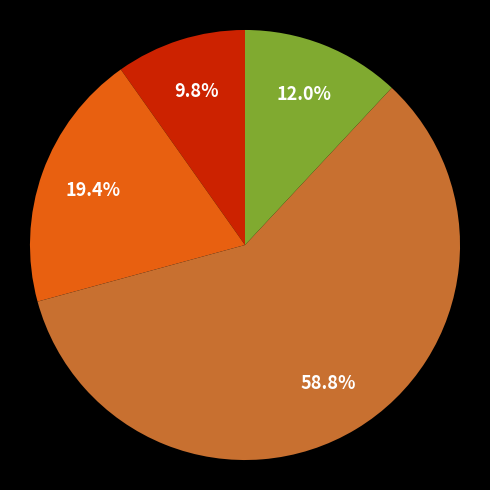

Does any single category account for the majority?

Yes